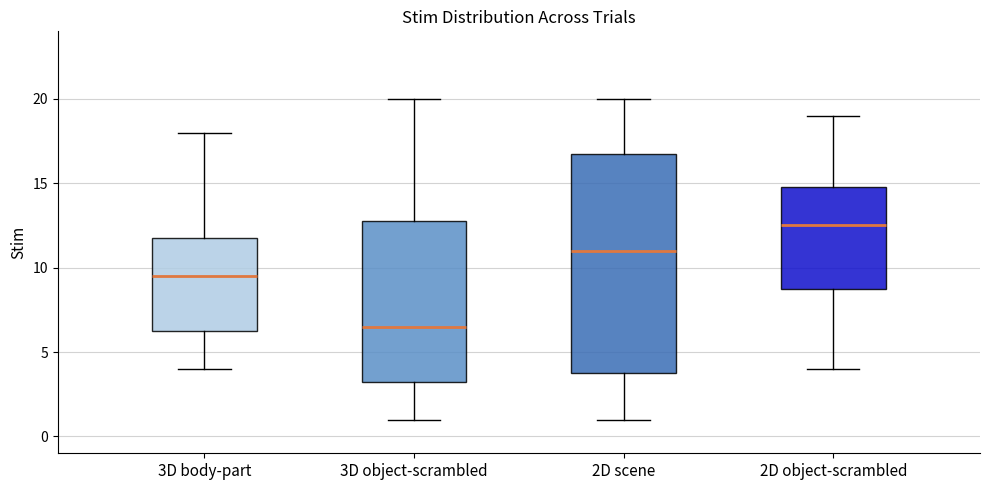

Which box's median line is the highest?

2D object-scrambled